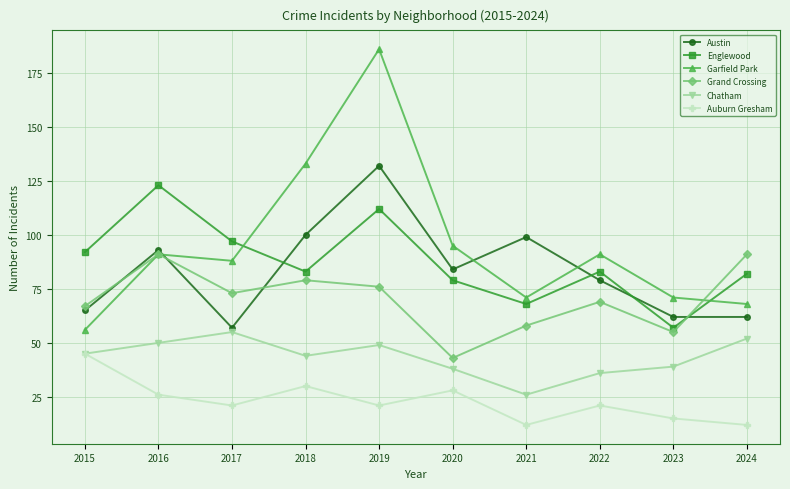

What is the minimum value shown in the chart?

12